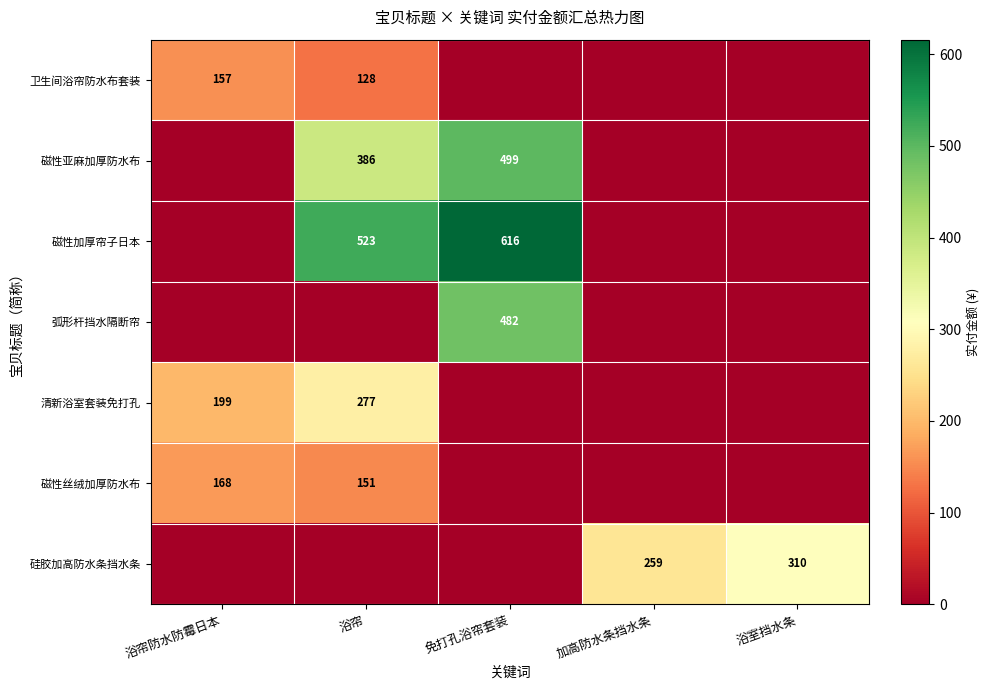

What is the difference between the 清新浴室套装免打孔 values at 浴帘 and 浴帘防水防霉日本?

78